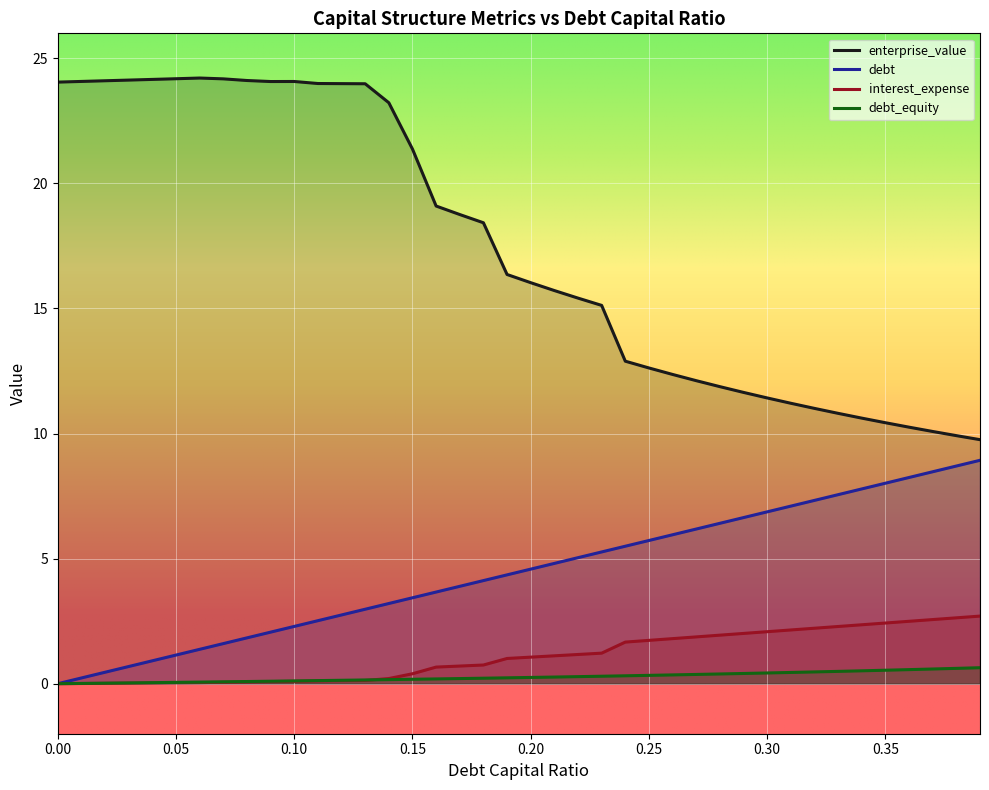

What is the total value across all series at 0.07?

25.9